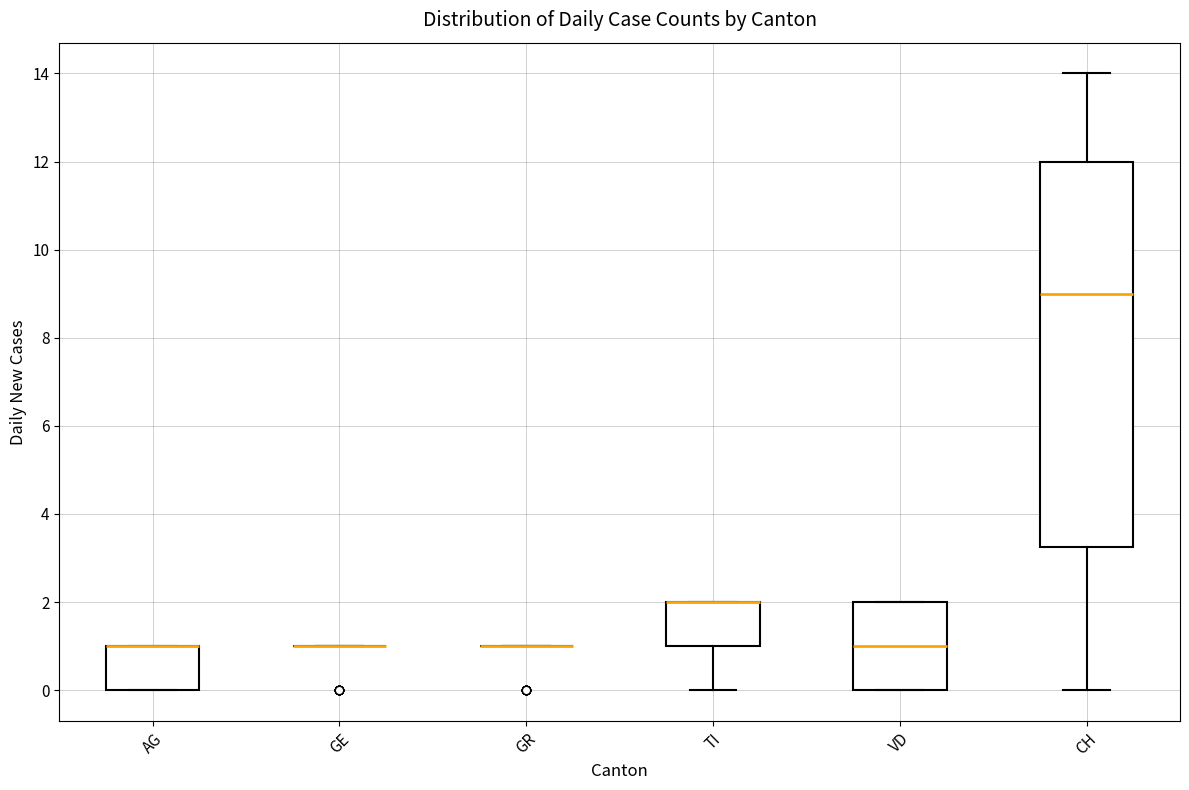

Reading left to right, read every box against the y-axis: the position of its median line, the range the box covers, and the ends of its whiskers. The values are not printed on the chart, so give them approximately, as read against the axis.

AG: median 1.0 (drawn on the box's upper edge), box 0.0 to 1.0, whiskers 0.0 to 1.0
GE: box collapsed to a line at 1.0, whiskers 1.0 to 1.0
GR: box collapsed to a line at 1.0, whiskers 1.0 to 1.0
TI: median 2.0 (drawn on the box's upper edge), box 1.0 to 2.0, whiskers 0.0 to 2.0
VD: median 1.0, box 0.0 to 2.0, whiskers 0.0 to 2.0
CH: median 9.0, box 3.2 to 12.0, whiskers 0.0 to 14.0